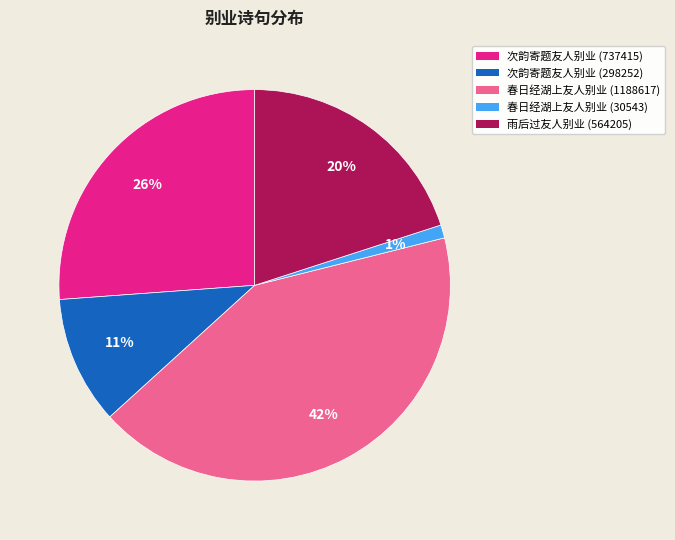

How many slices are in this pie chart?

5